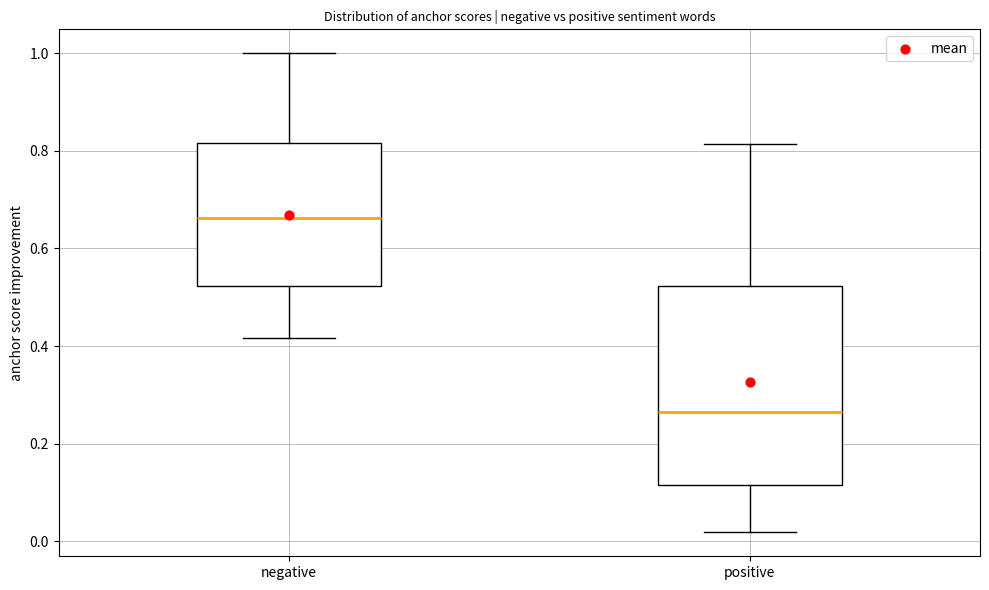

Comparing the boxes themselves (not the whiskers), which one is the tallest?

positive